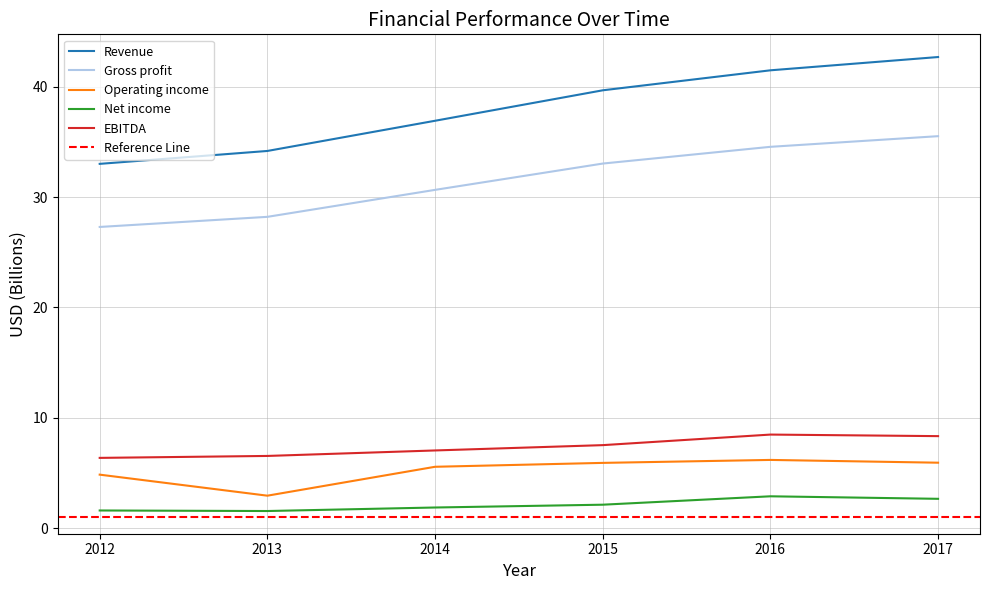

How many values in the Revenue series are below 39?

3